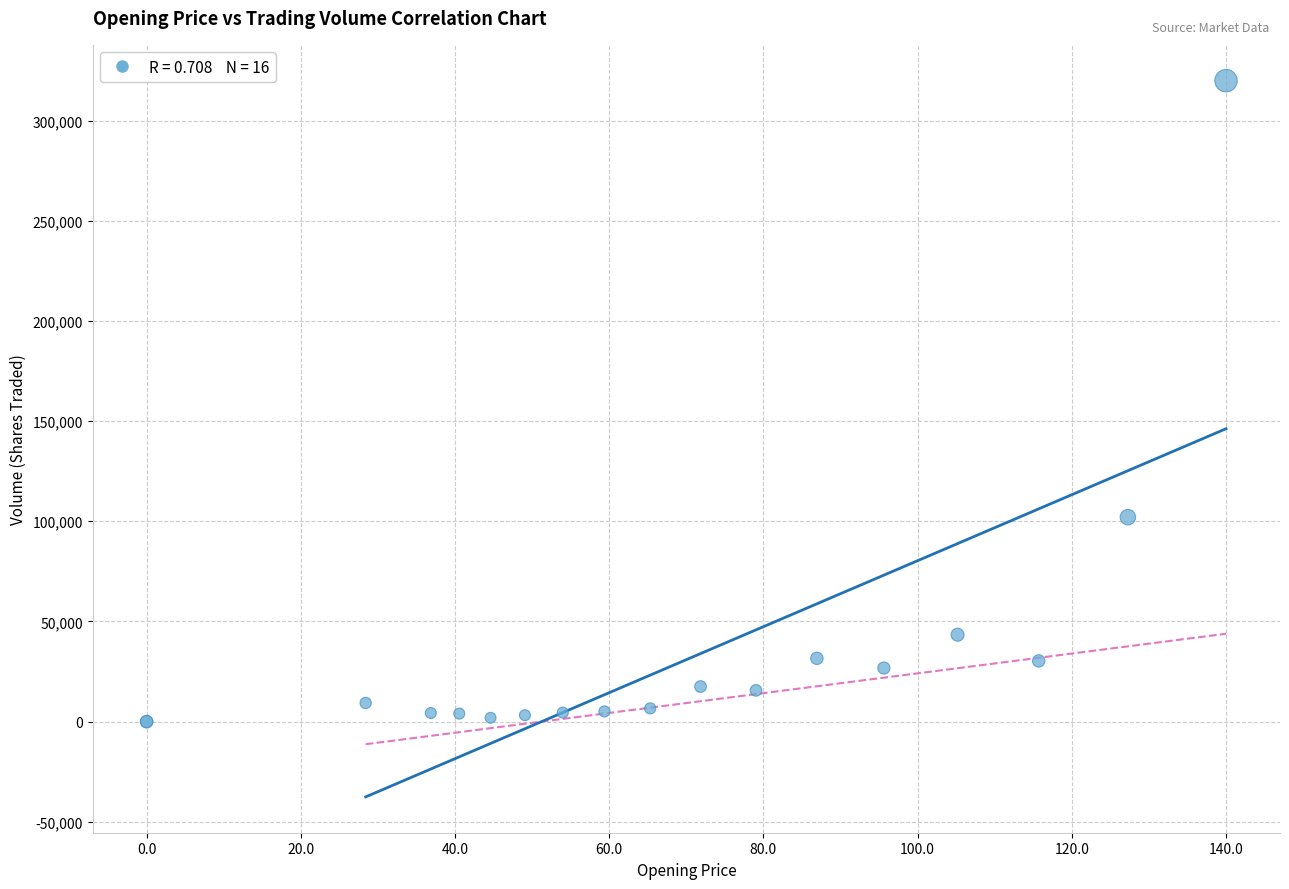

What Y value in the scatter plot is closest to 159974?

102035